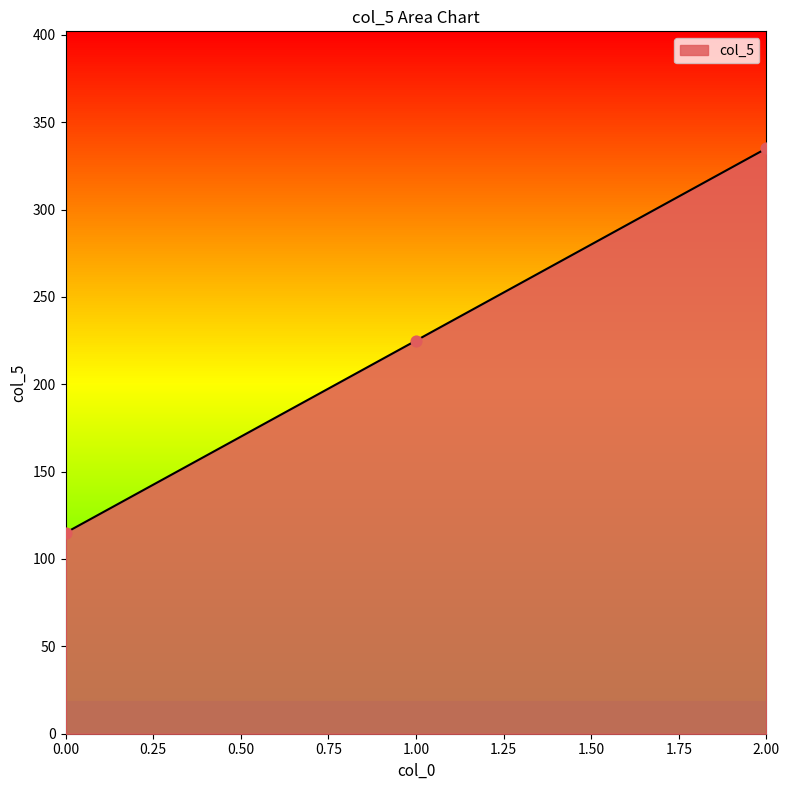

What is the change in value from 1.00 to 2.00?

+110